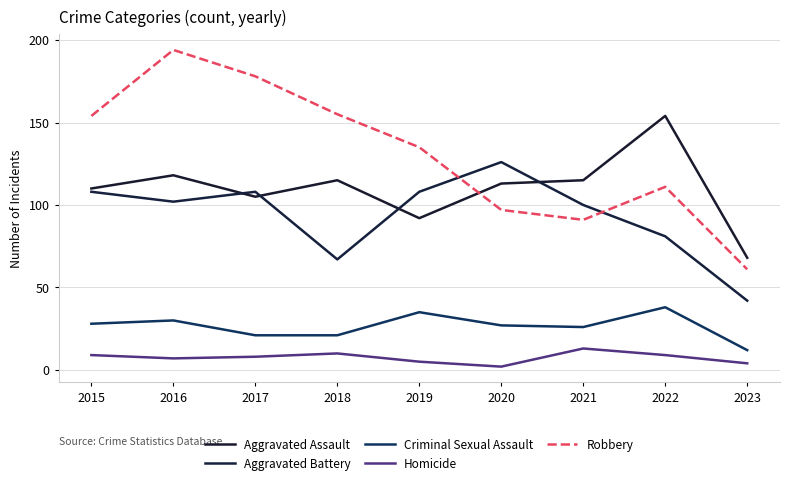

Does the chart have visible grid lines?

Yes